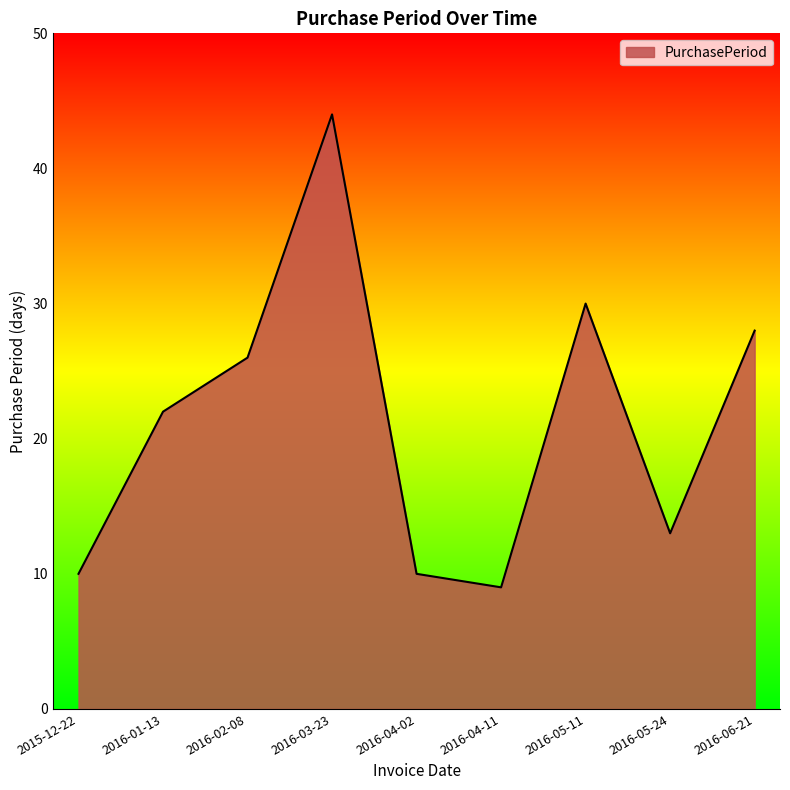

Which label corresponds to the smallest value in the chart?

2016-04-11